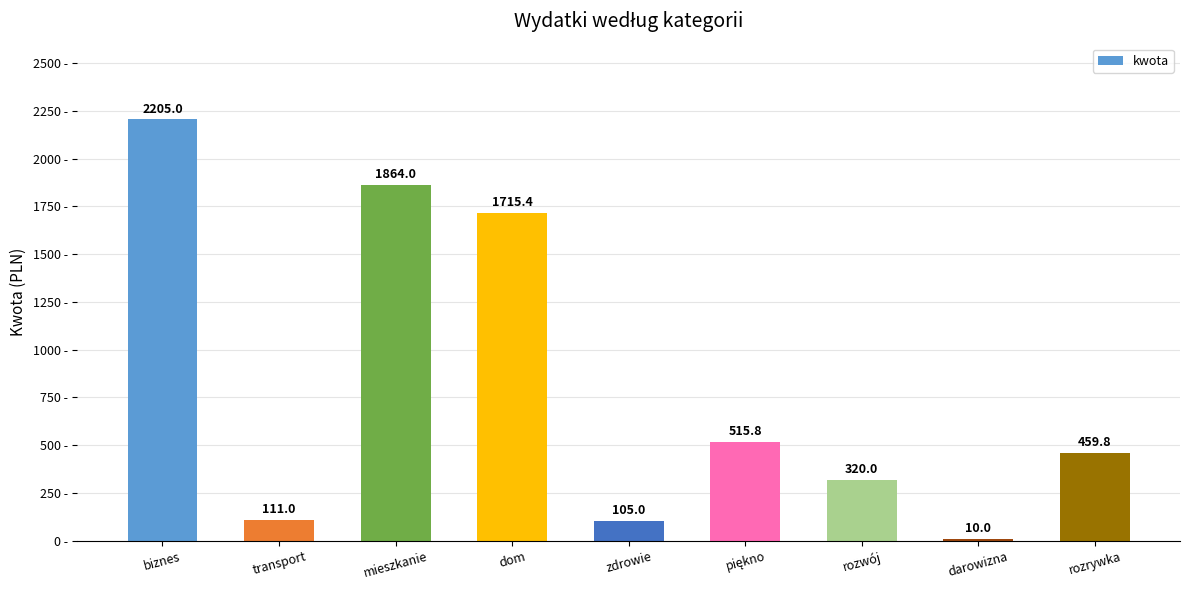

How many data points does each series have?

9